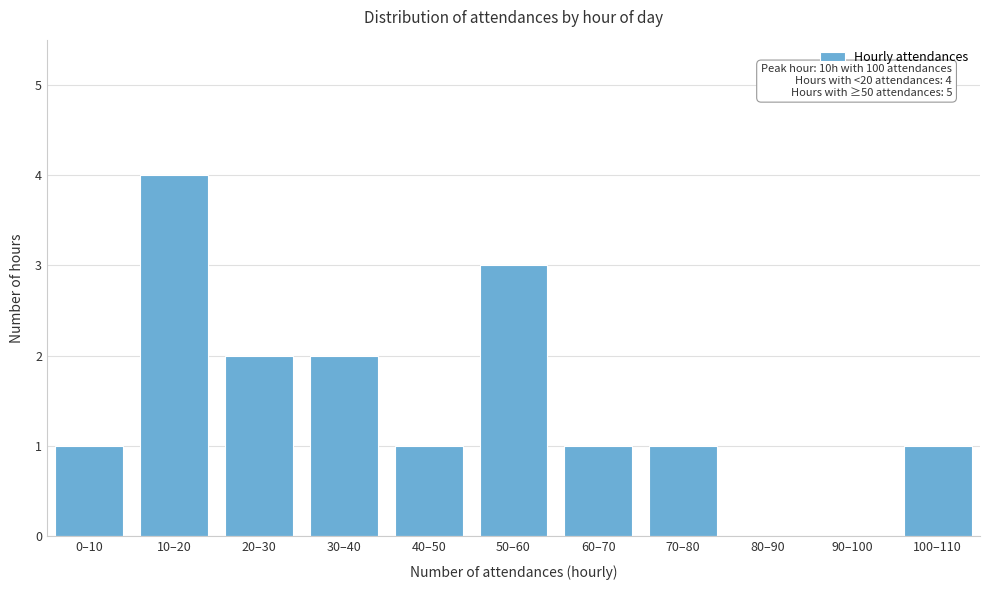

Reading left to right, list all the values displayed in this chart.

0–10=1	10–20=4	20–30=2	30–40=2	40–50=1	50–60=3	60–70=1	70–80=1	80–90=0	90–100=0	100–110=1